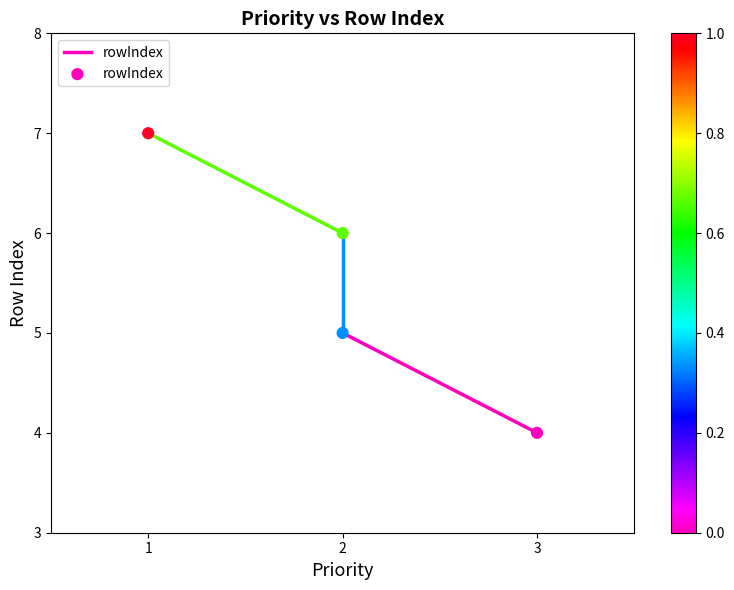

What is the range of Y values (max minus min)?

3